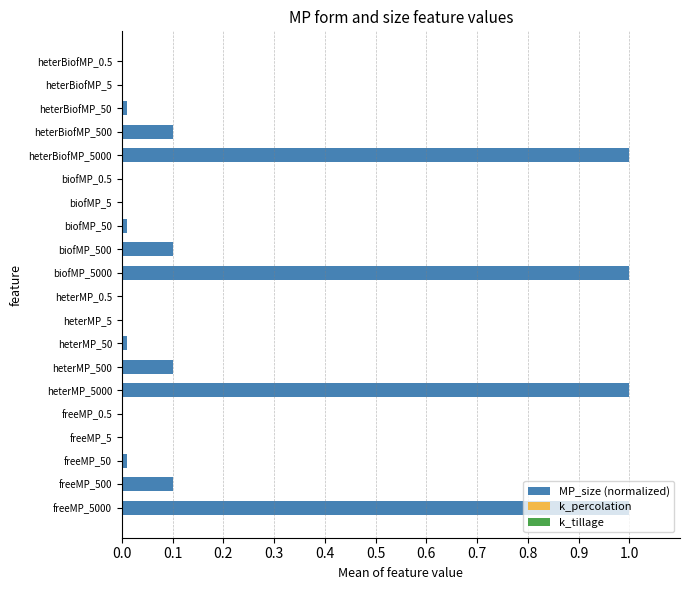

The value at heterMP_5000 is 1.4. True or false?

False